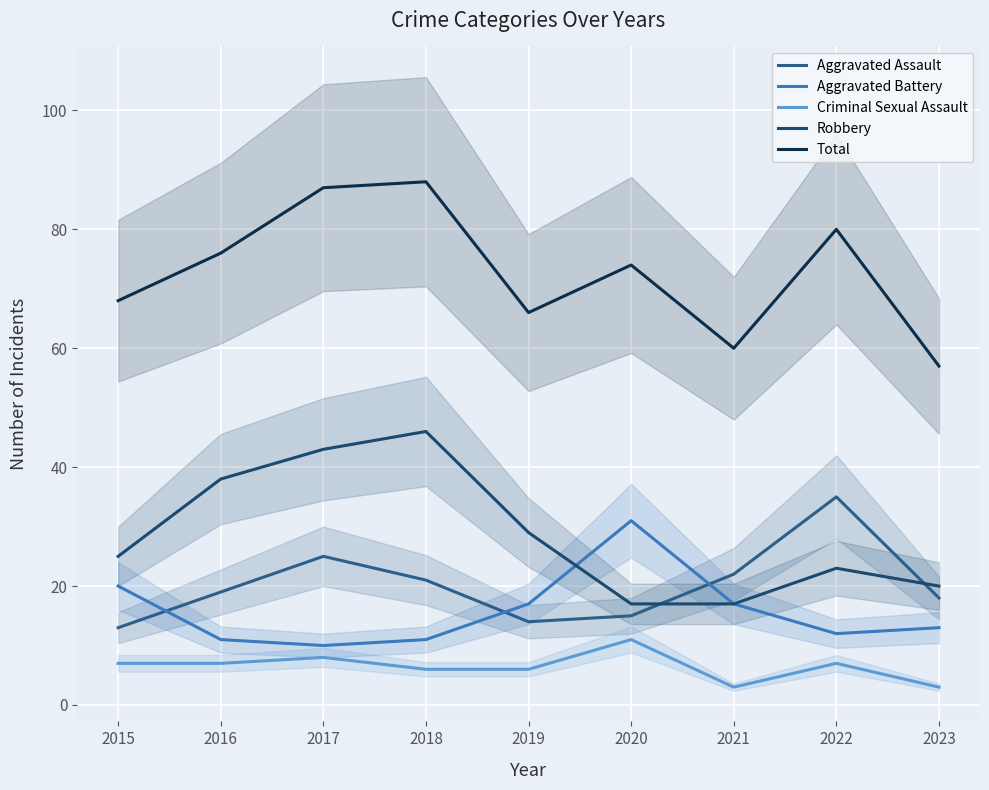

At how many categories does at least one series exceed 61?

7